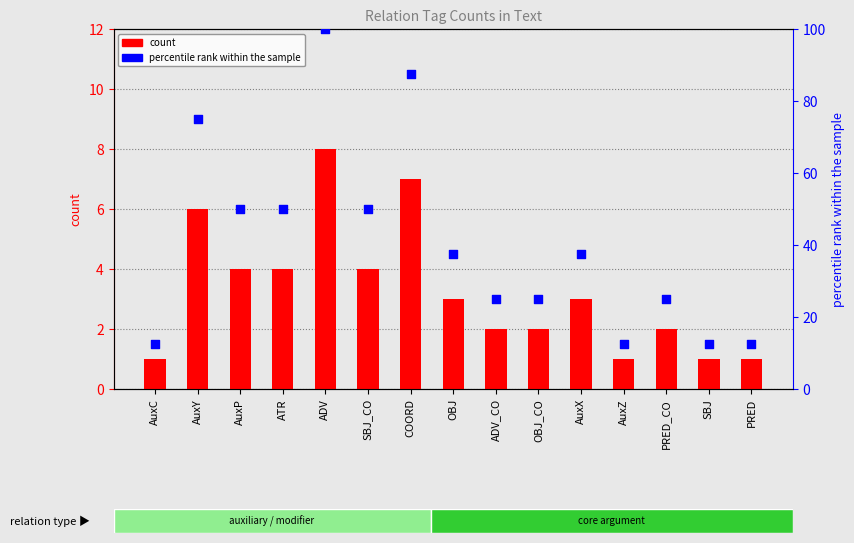

At how many categories does at least one series exceed 97?

1